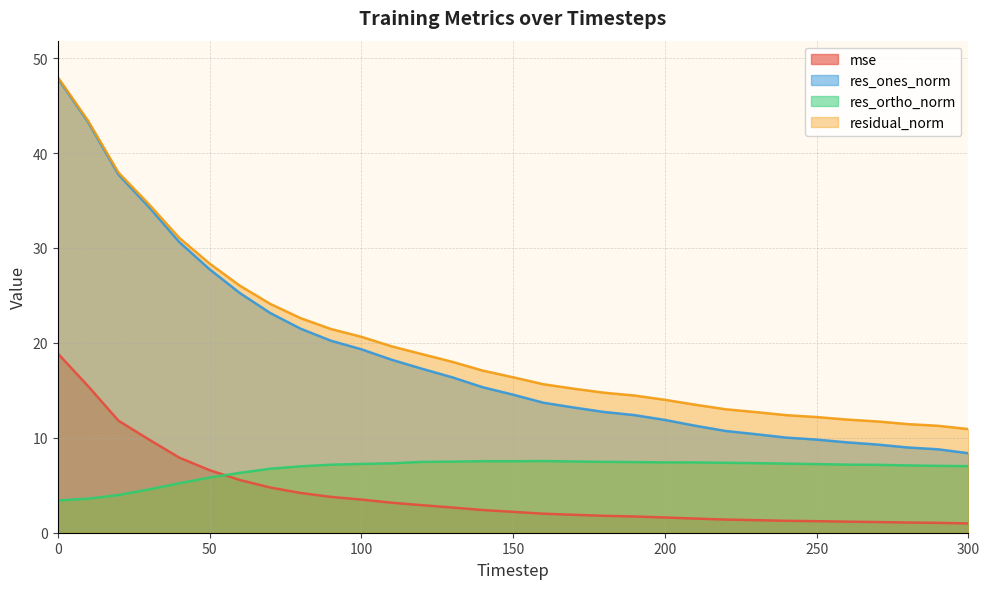

Where is the first local minimum for res_ortho_norm?

150